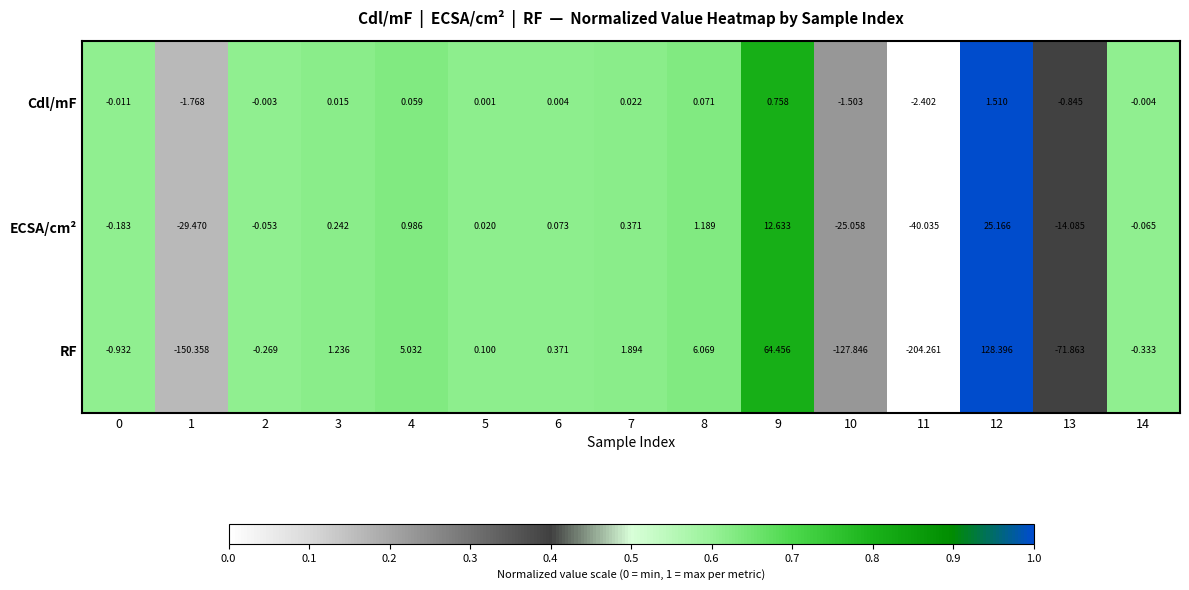

At which category is the sum across all series the highest?

12